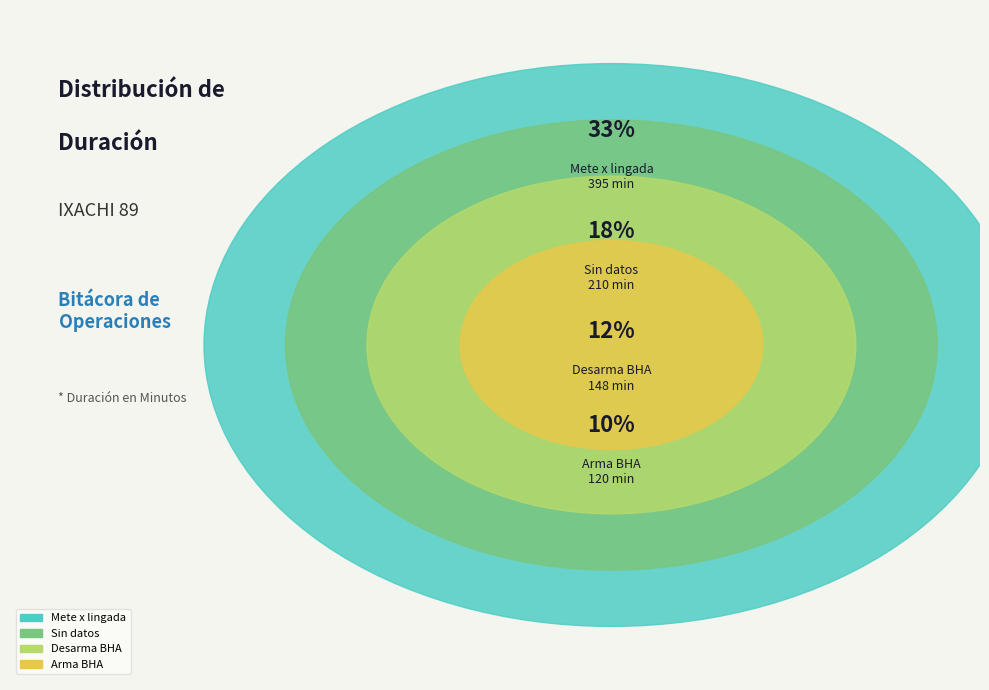

Is there a majority slice in this chart?

No